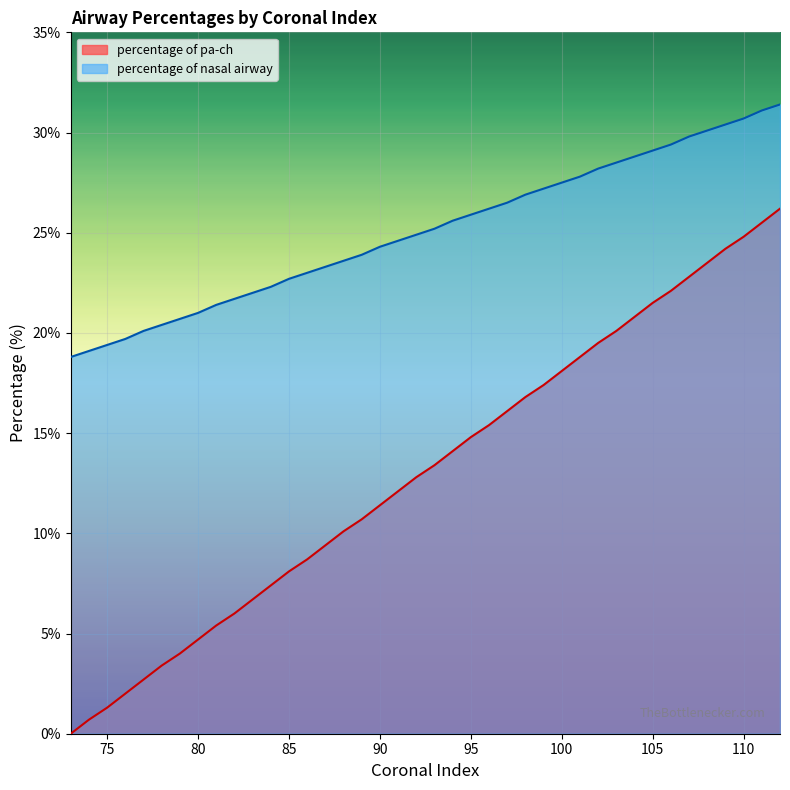

True or false: percentage of nasal airway and percentage of pa-ch cross at least once.

False